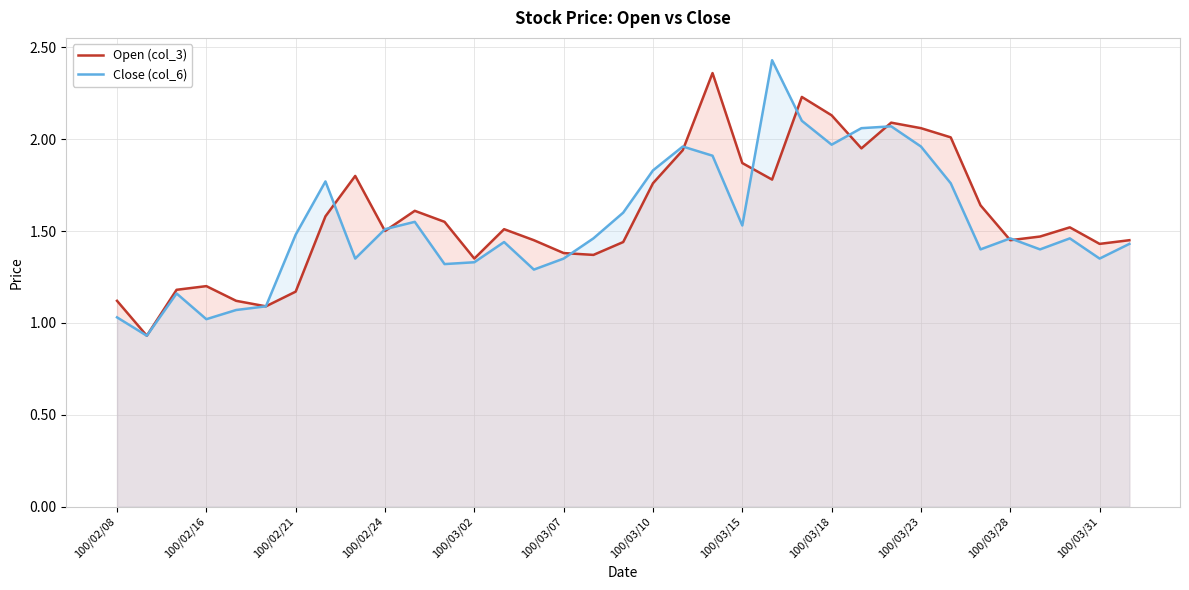

What is the total value across all series at 100/03/23?

4.0